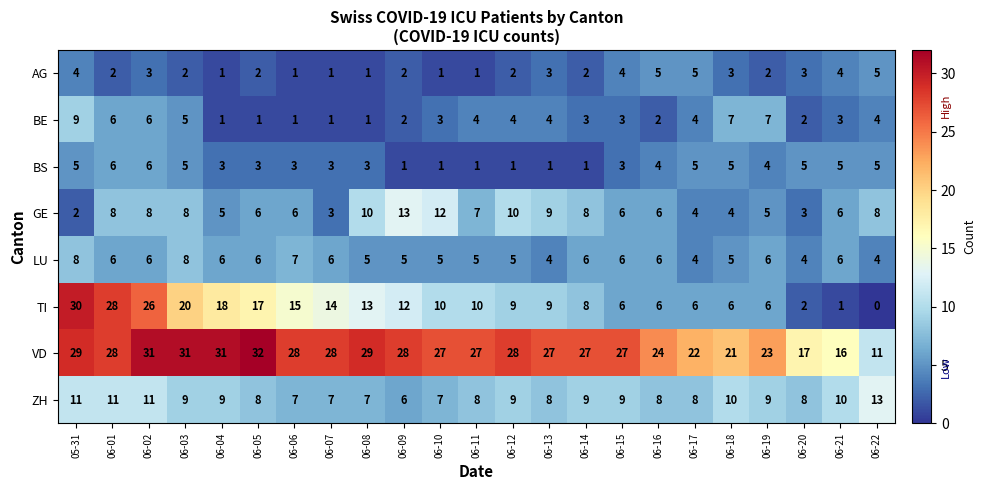

What is the spread (max minus min) of values at 06-16?

22